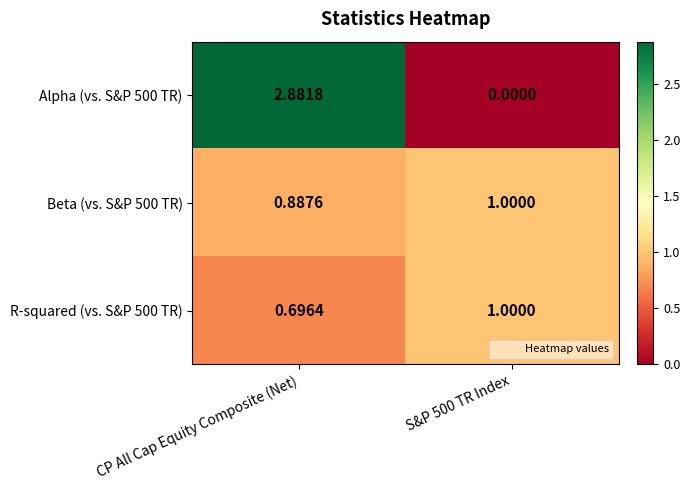

Which label corresponds to the largest value in the chart?

CP All Cap Equity Composite (Net)